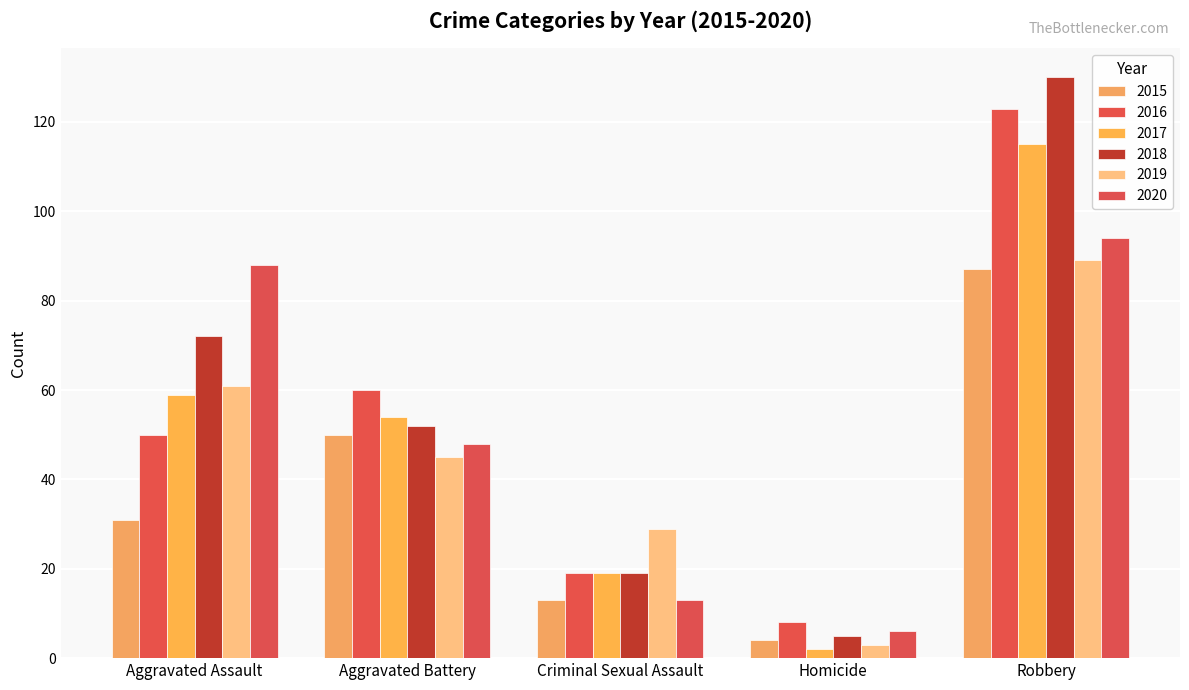

What is the maximum value shown in the chart?

130